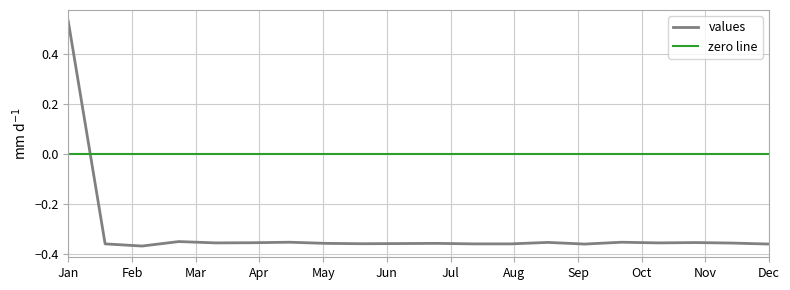

How many interior local valleys (lower than both neighbors) does the data have?

5